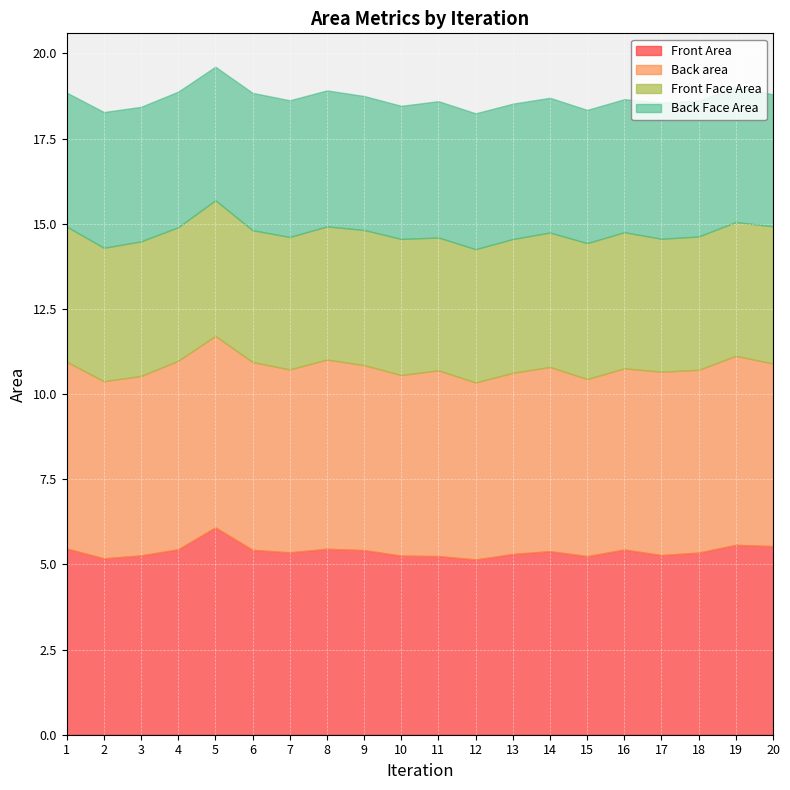

What is the maximum value shown in the chart?

6.1